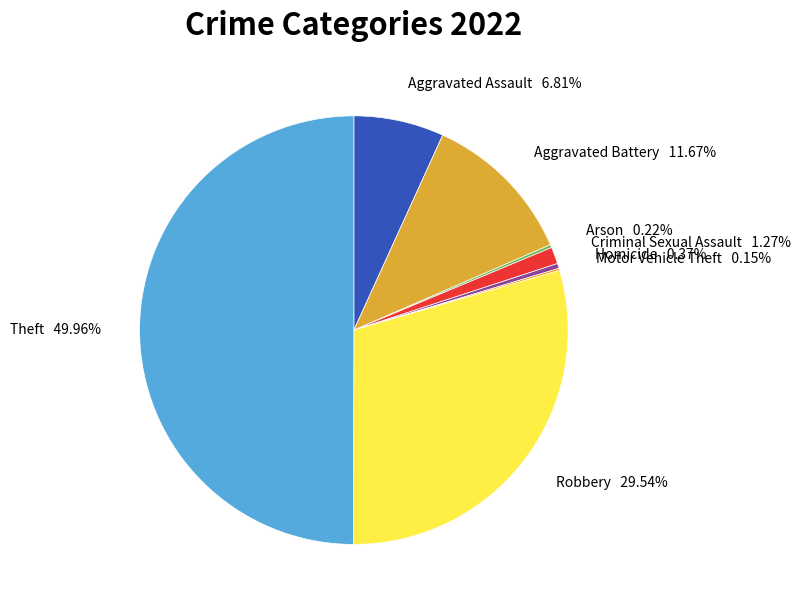

Is the sum of Aggravated Battery 11.67% and Robbery 29.54% greater than half?

No